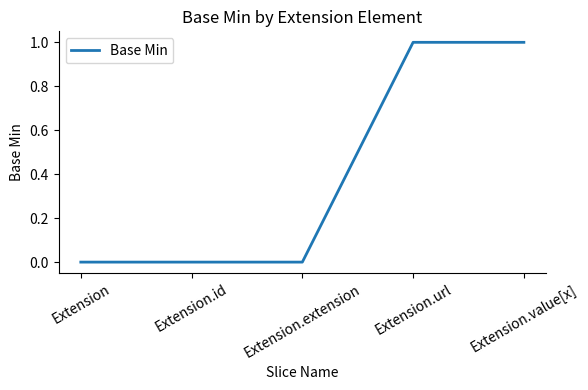

The chart shows a value of -1 at Extension. True or false?

False